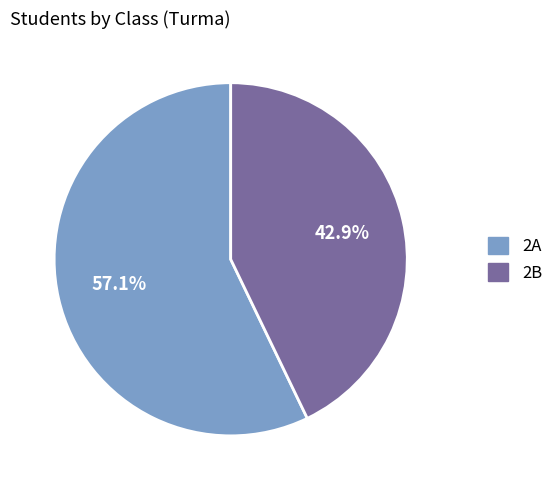

Which category has the biggest portion of the pie?

2A